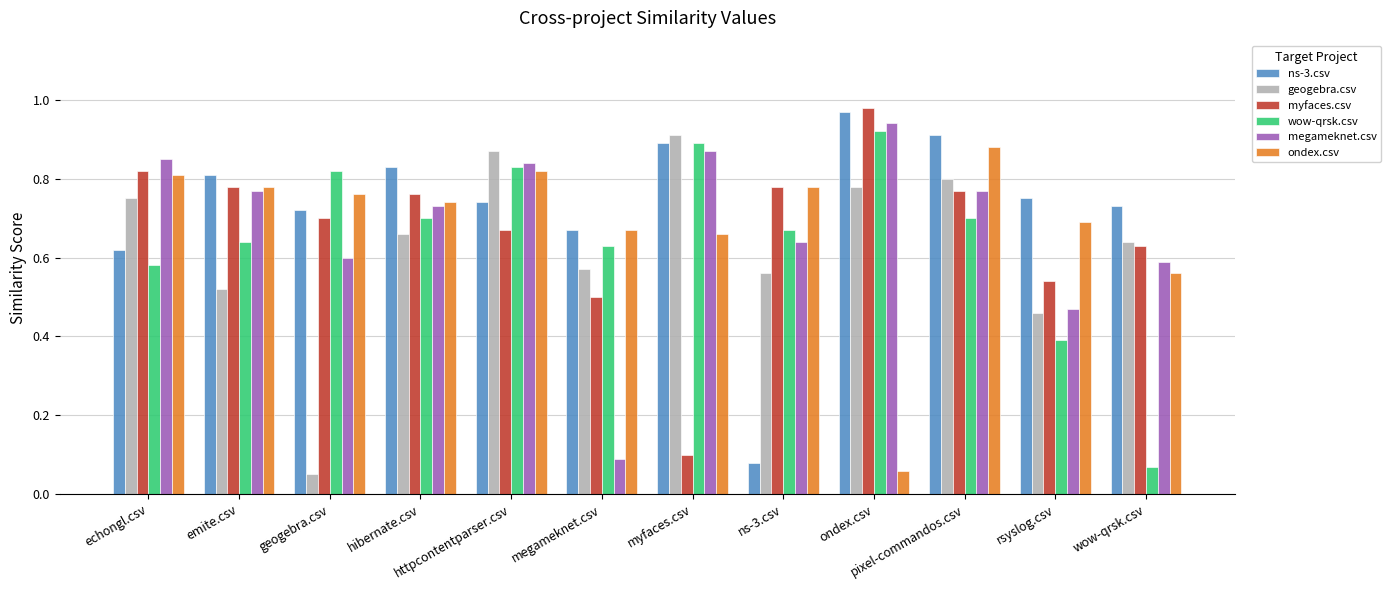

What is the sum of the myfaces.csv values at rsyslog.csv and httpcontentparser.csv?

1.2